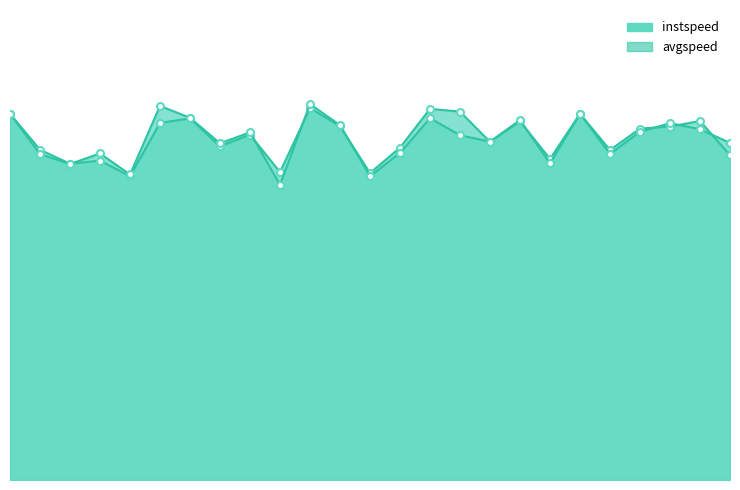

Reading left to right, what are all the values shown in this chart?

instspeed: 0=13.9	1.0=12.4	2.0=12.0	3.0=12.4	4.0=11.6	5.0=14.2	6.0=13.7	7.0=12.8	8.0=13.2	9.0=11.2	10.0=14.3	11.0=13.5	12.0=11.5	13.0=12.4	14.0=13.7	15.0=13.1	16.0=12.8	17.0=13.7	18.0=12.0	19=13.9	20.0=12.4	21.0=13.2	22.0=13.5	23.0=13.3	24.0=12.8
avgspeed: 0=13.9	1.0=12.5	2.0=12.0	3.0=12.1	4.0=11.5	5.0=13.5	6.0=13.7	7.0=12.7	8.0=13.1	9.0=11.7	10.0=14.1	11.0=13.4	12.0=11.6	13.0=12.6	14.0=14.1	15.0=14.0	16.0=12.8	17.0=13.6	18.0=12.2	19=13.9	20.0=12.5	21.0=13.3	22.0=13.4	23.0=13.6	24.0=12.3